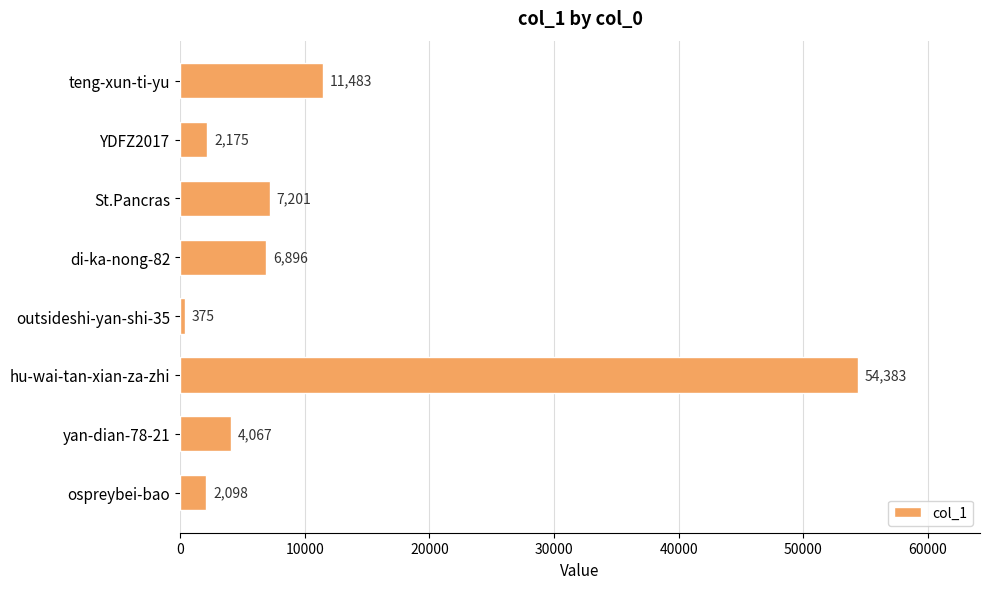

Is it true that the value at hu-wai-tan-xian-za-zhi is 74658?

False